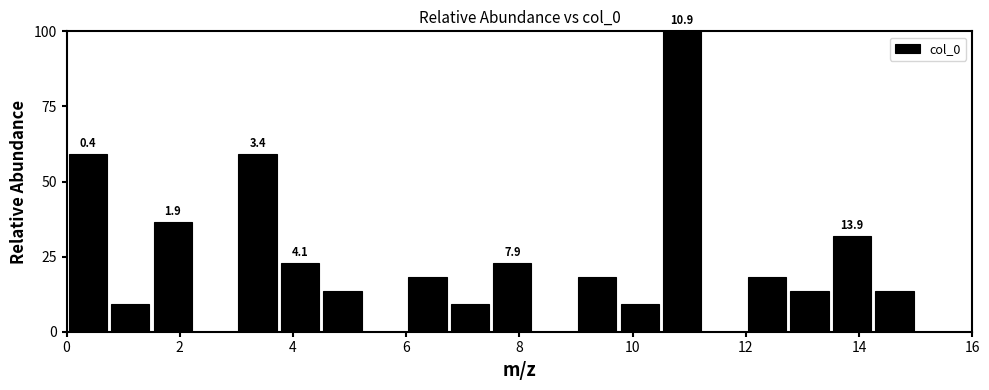

Around what value on the x-axis is the tallest bar? Give the approximate position of its centre, as read against the axis.

10.8